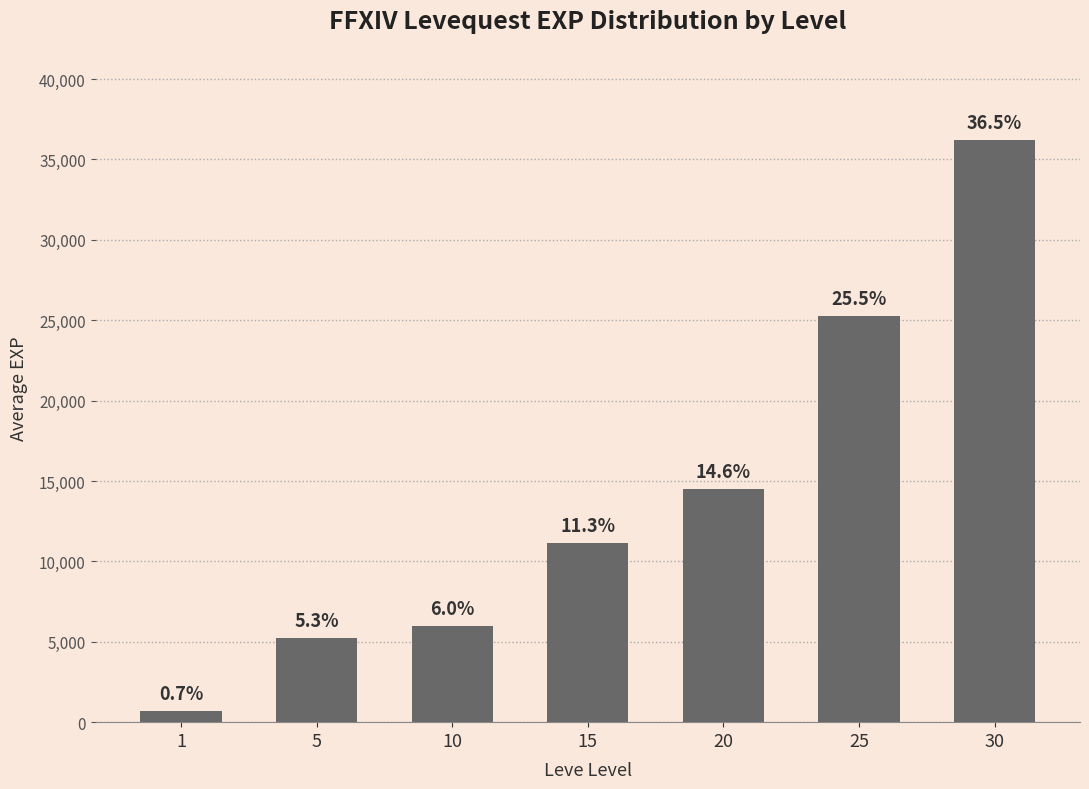

Which label corresponds to the smallest value in the chart?

1